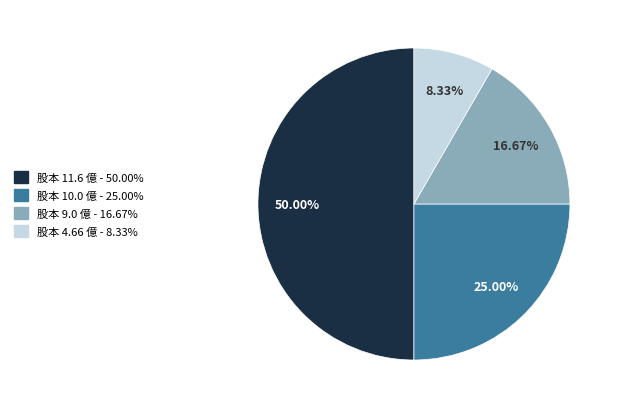

How many segments does this pie chart have?

4